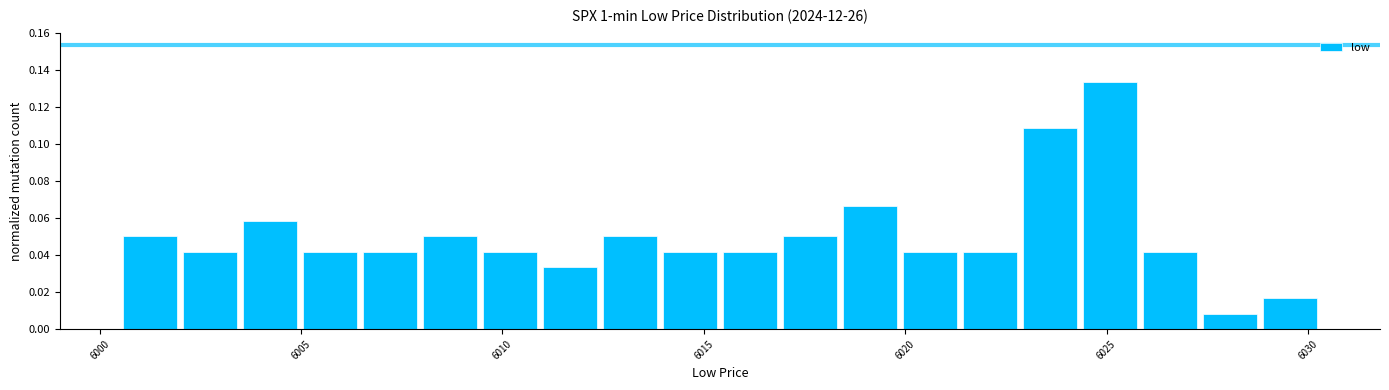

Around what value on the x-axis is the tallest bar? Give the approximate position of its centre, as read against the axis.

6025.0